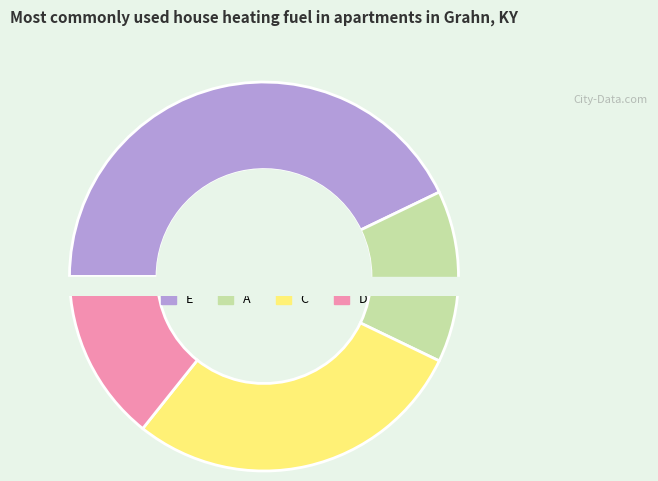

How many segments does this pie chart have?

4